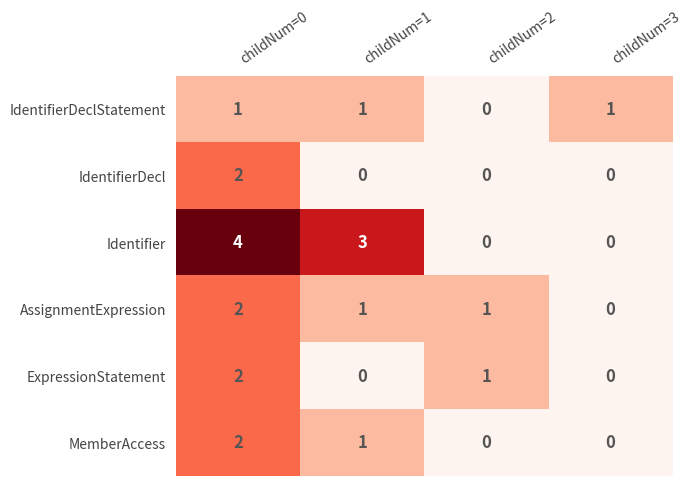

Where is ExpressionStatement nearest to the value 1?

childNum=2